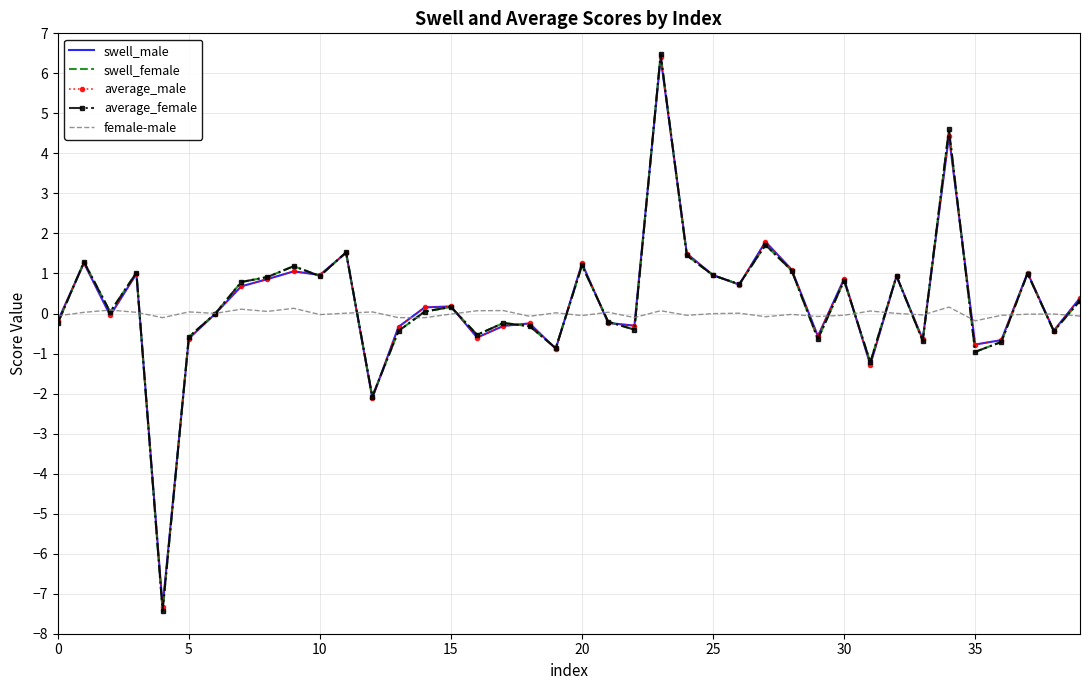

What is the highest value of the average_female series?

6.5